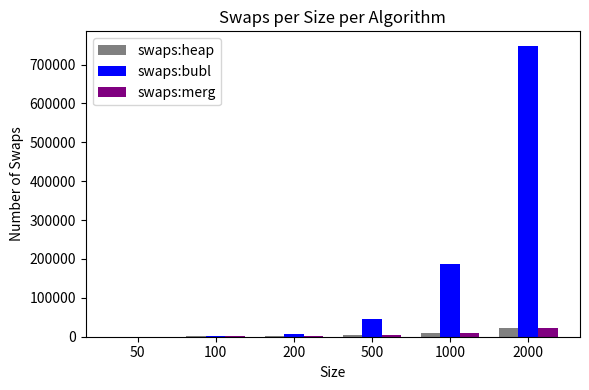

What is the highest value of the swaps:merg series?

21952.0